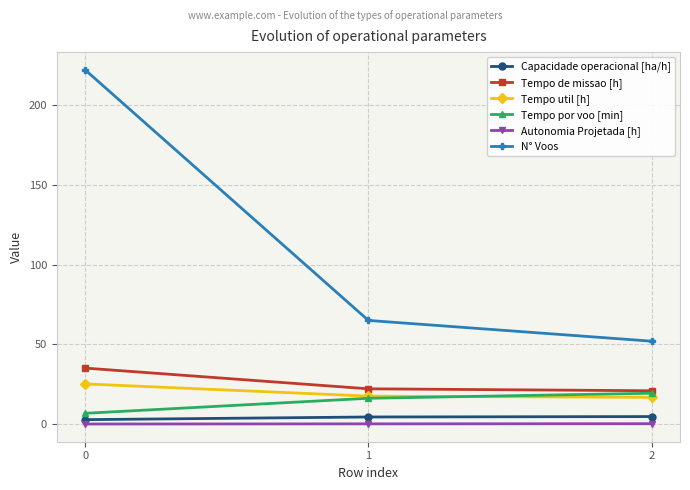

What is the smallest value displayed?

0.1